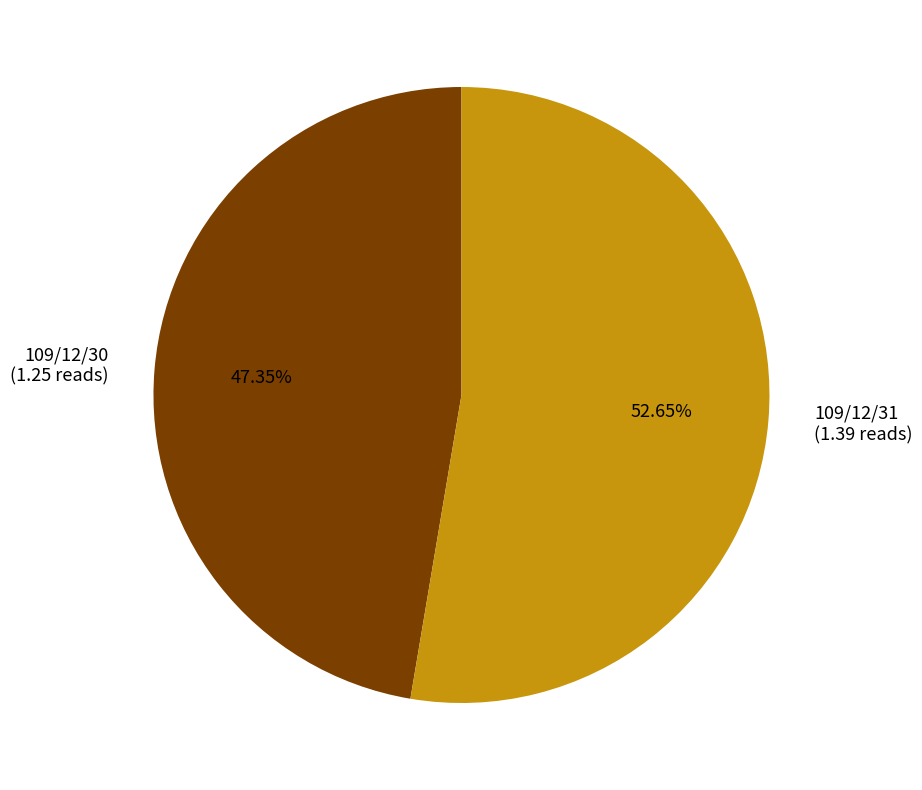

Is the sum of 109/12/30 and 109/12/31 greater than half?

Yes